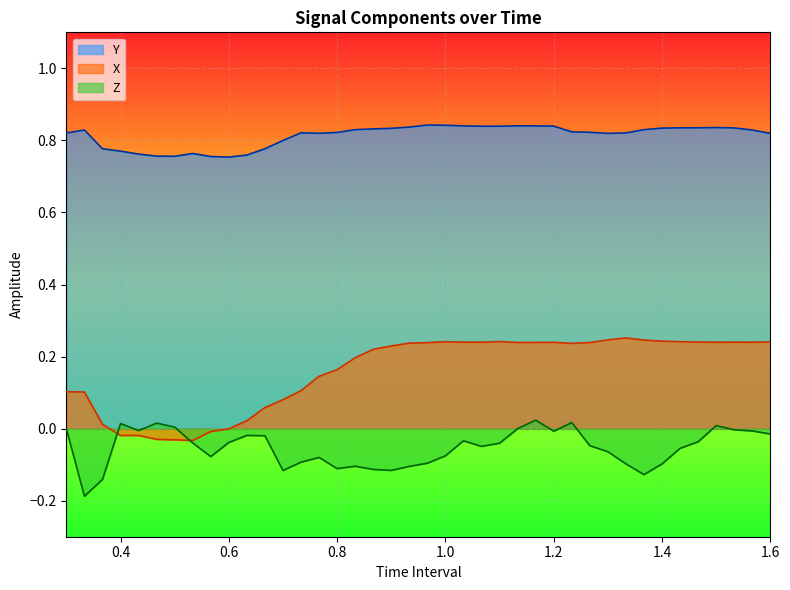

What is the total value across all series at 1.066666666666667?

1.0